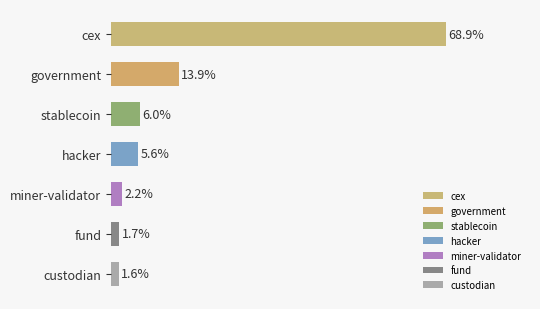

Where is the data nearest to the value 35?

government